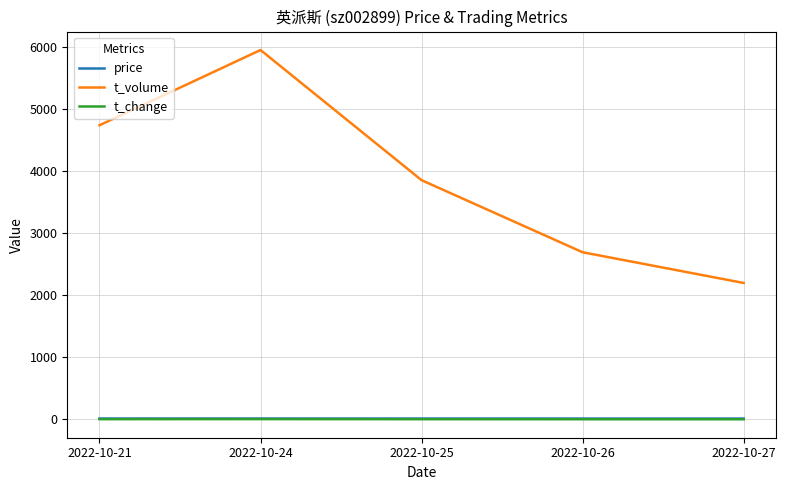

What is the maximum value shown in the chart?

5944.0